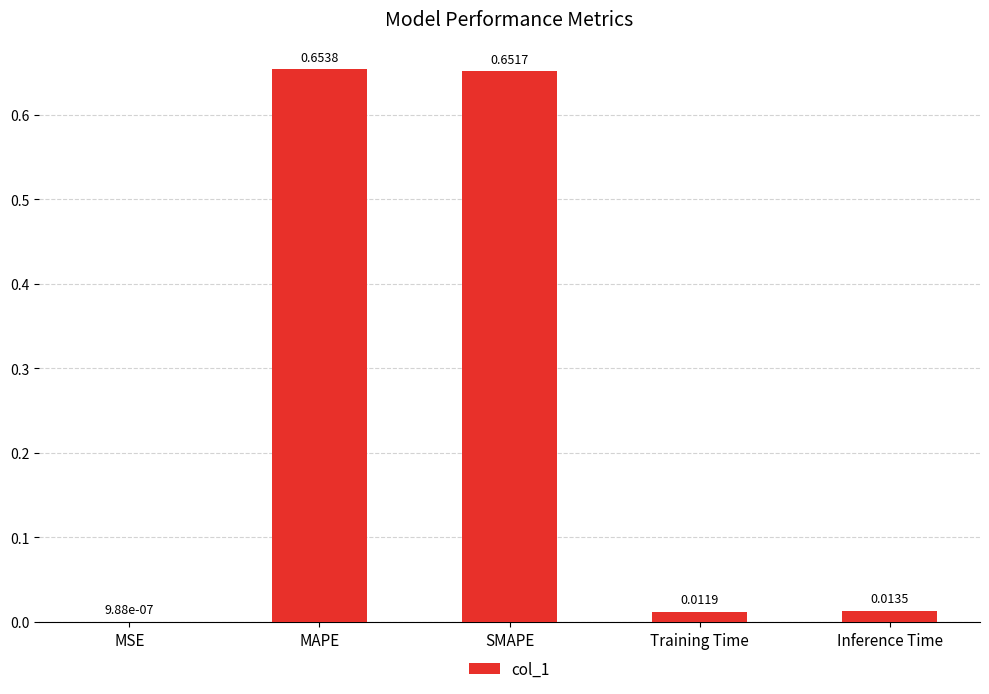

Which has a higher value, Training Time or Inference Time?

Inference Time